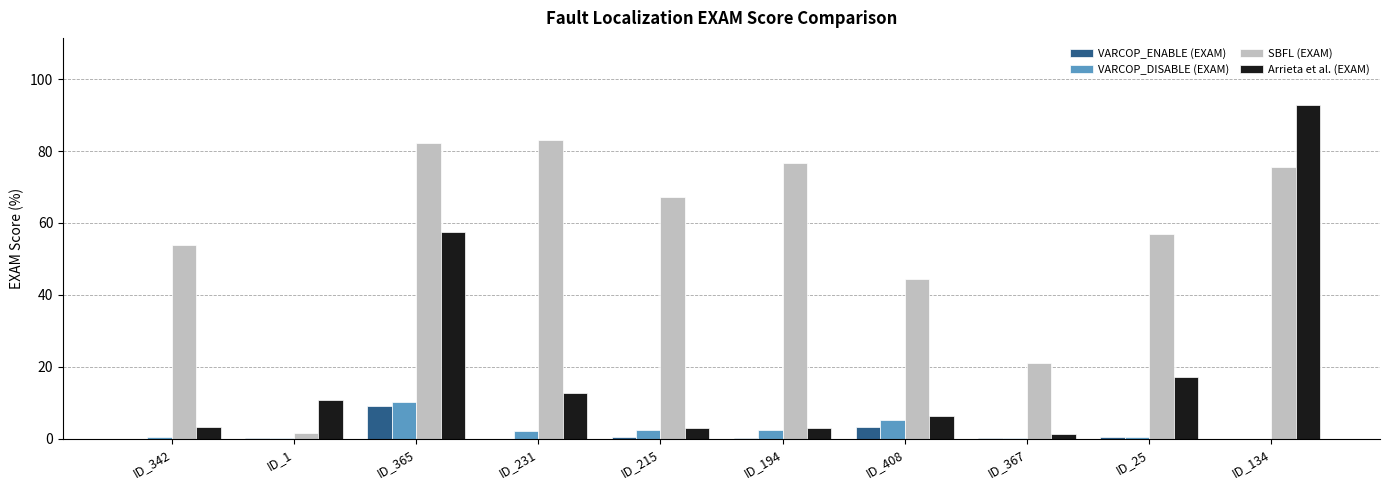

How many values in the VARCOP_DISABLE (EXAM) series exceed 2?

5